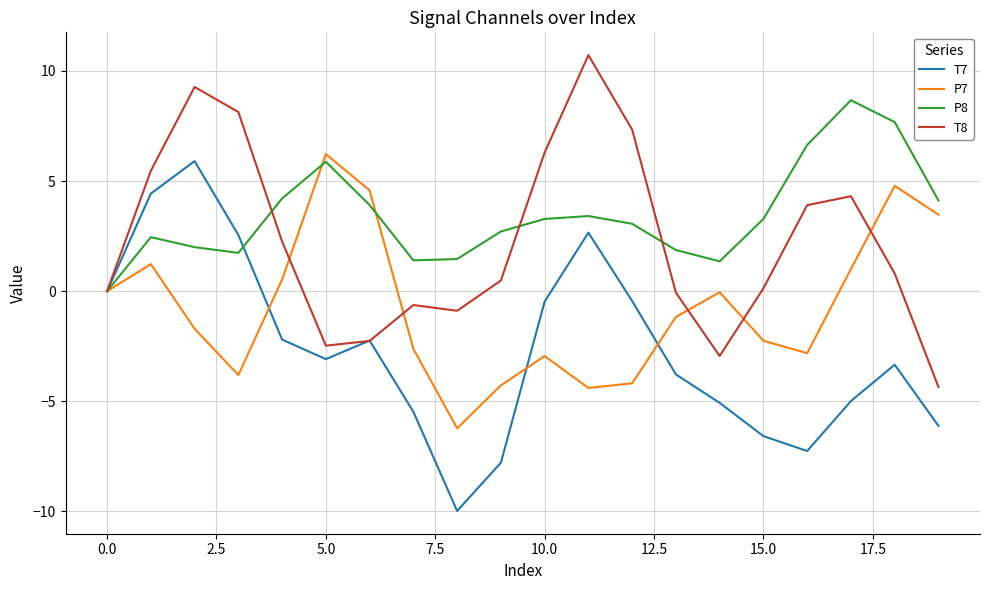

Rank the series by their average value, from lowest to highest.

T7, P7, T8, P8